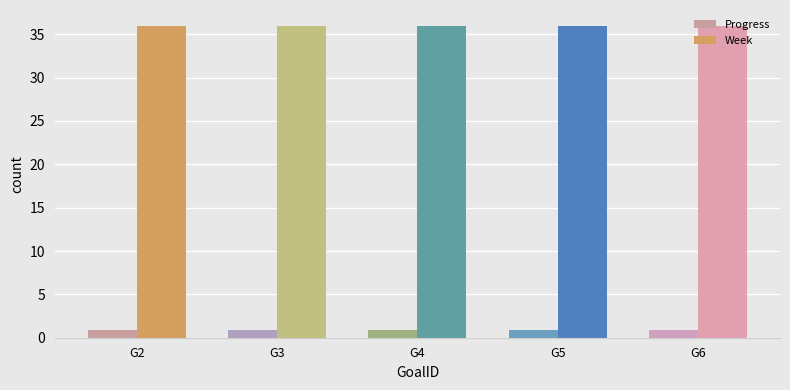

Reading right to left, what are all the values shown in this chart?

Progress: 0.9	0.9	0.9	0.9	0.9
Week: 36.0	36.0	36.0	36.0	36.0